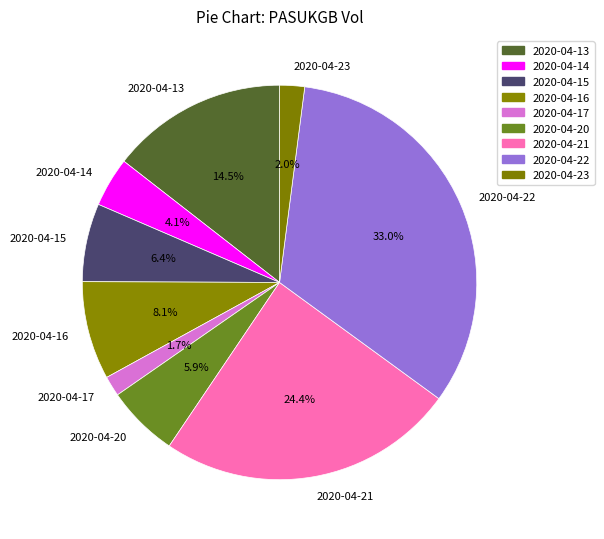

Which slice is the largest?

2020-04-22